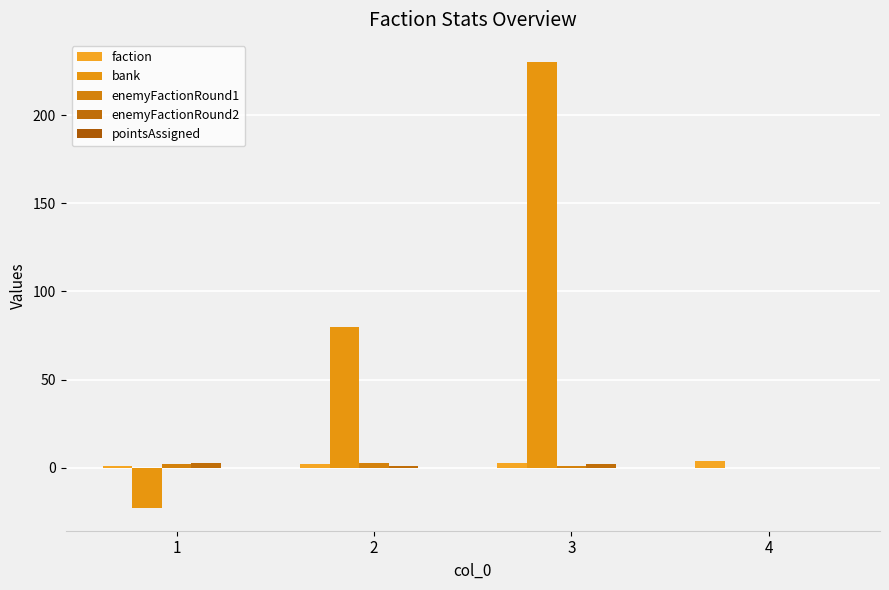

What is the maximum value shown in the chart?

230